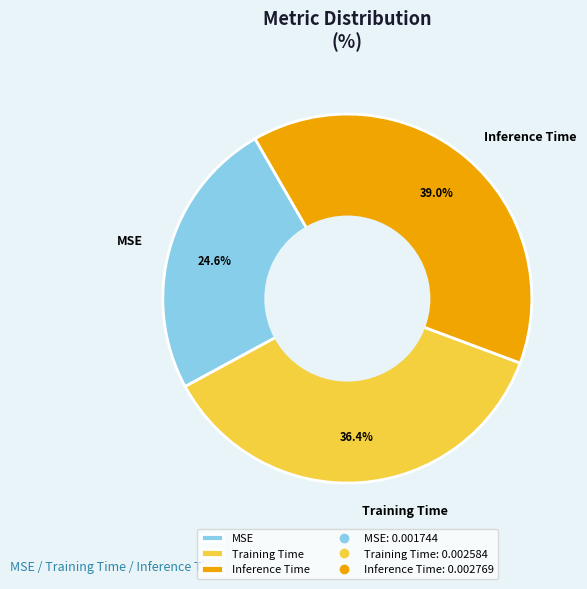

Combined, what portion of the pie is MSE and Inference Time?

63.6%